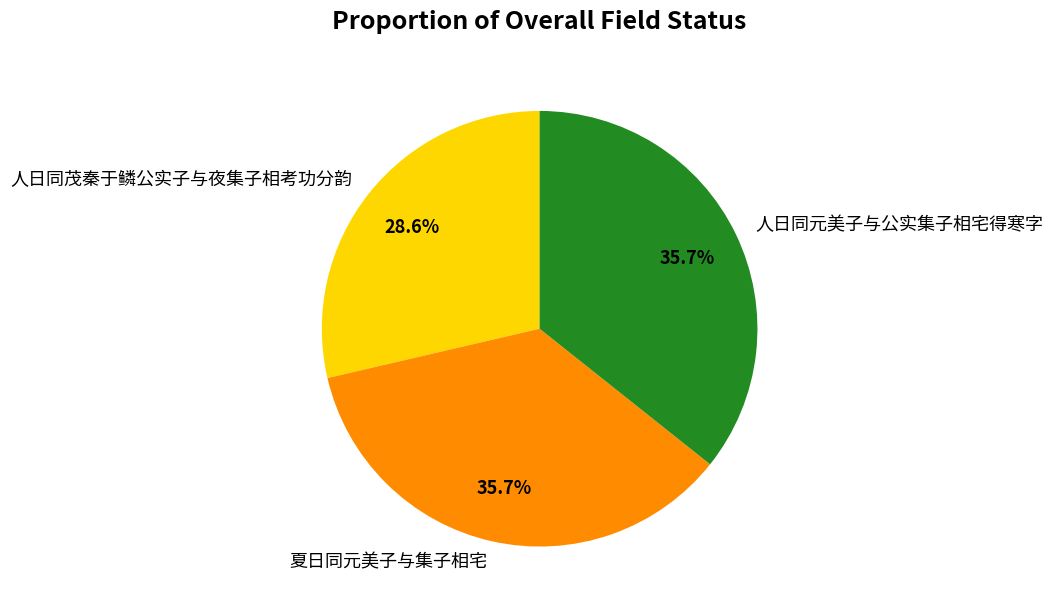

What percentage is NOT represented by 人日同元美子与公实集子相宅得寒字?

64.3%